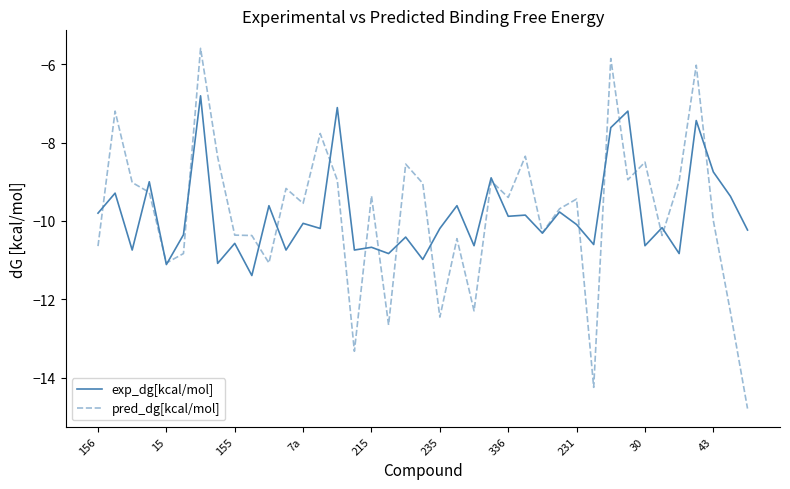

Rank the series by their maximum value, from lowest to highest.

exp_dg[kcal/mol], pred_dg[kcal/mol]